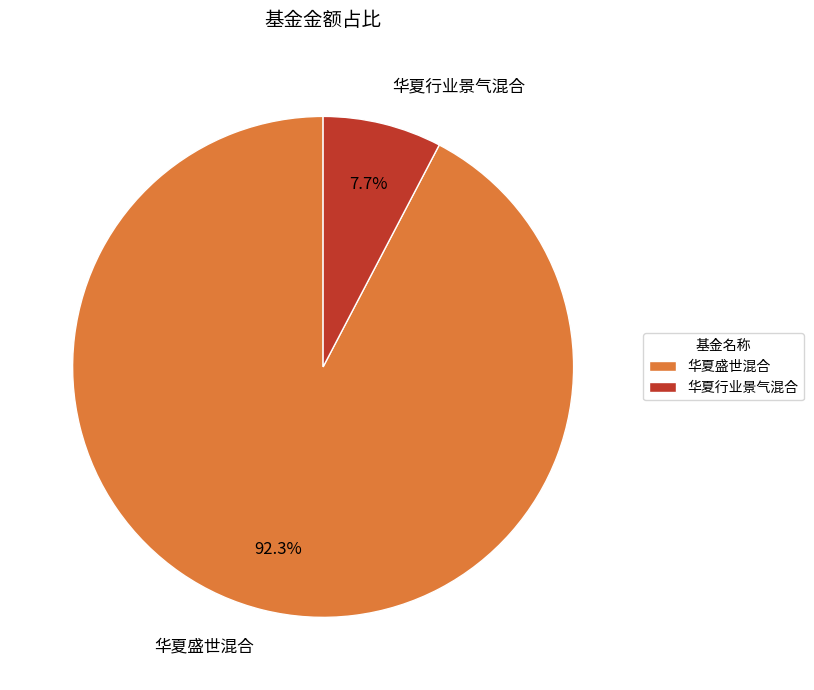

What portion of the pie excludes 华夏盛世混合?

7.7%